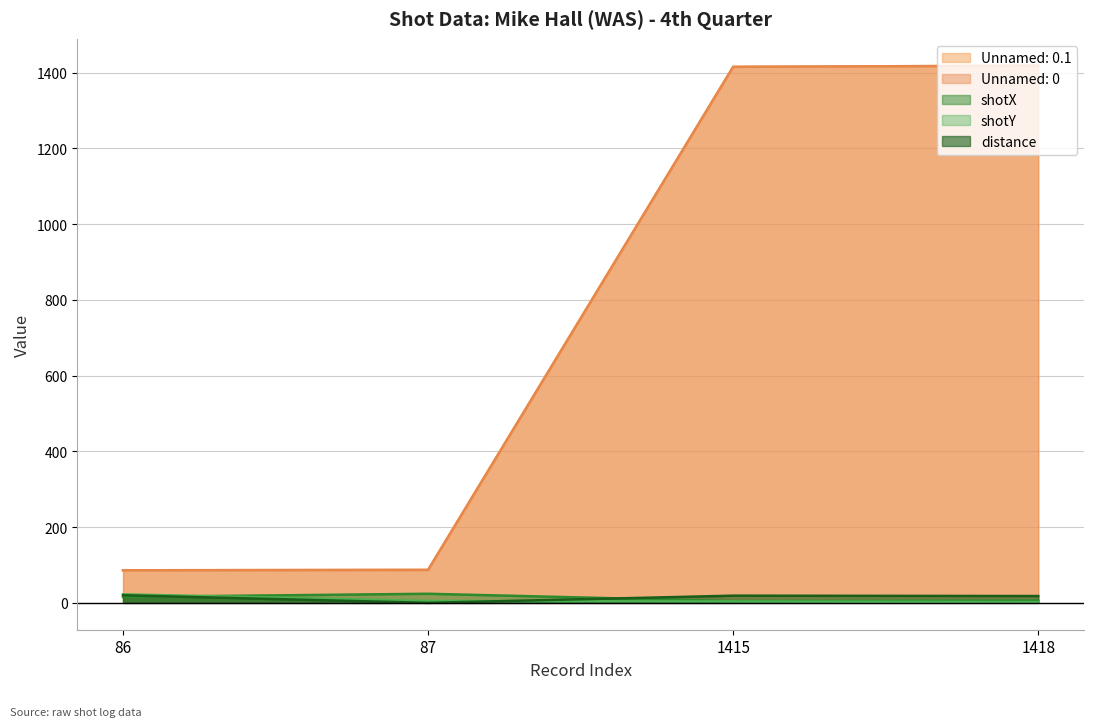

True or false: shotY and Unnamed: 0.1 intersect in this chart.

False